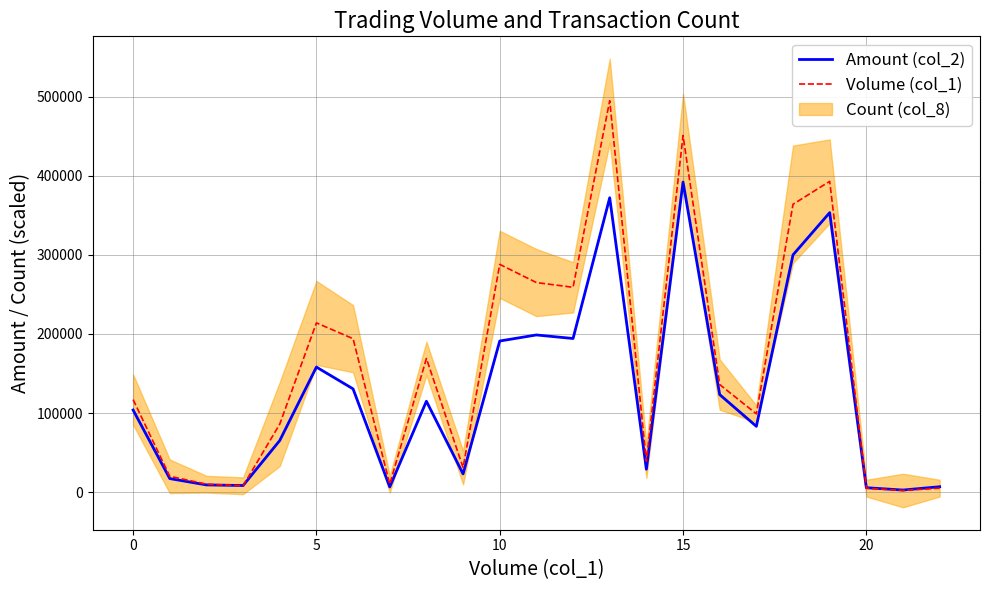

What is the smallest value displayed?

2000